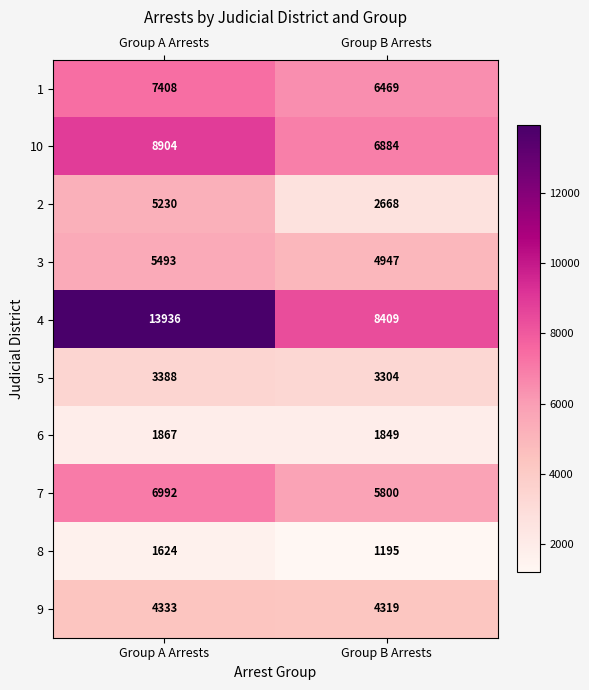

What is the greatest value displayed?

13936